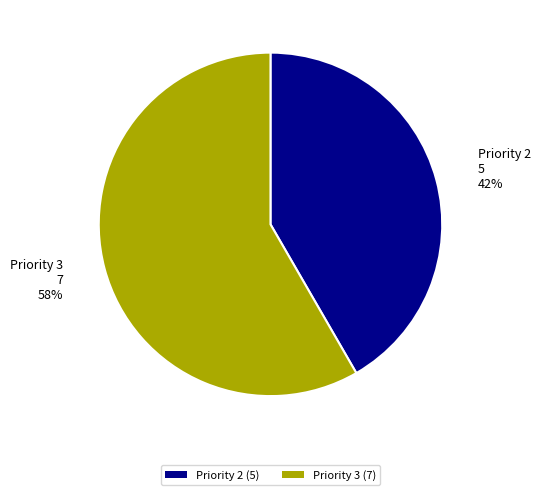

How many slices are in this pie chart?

2